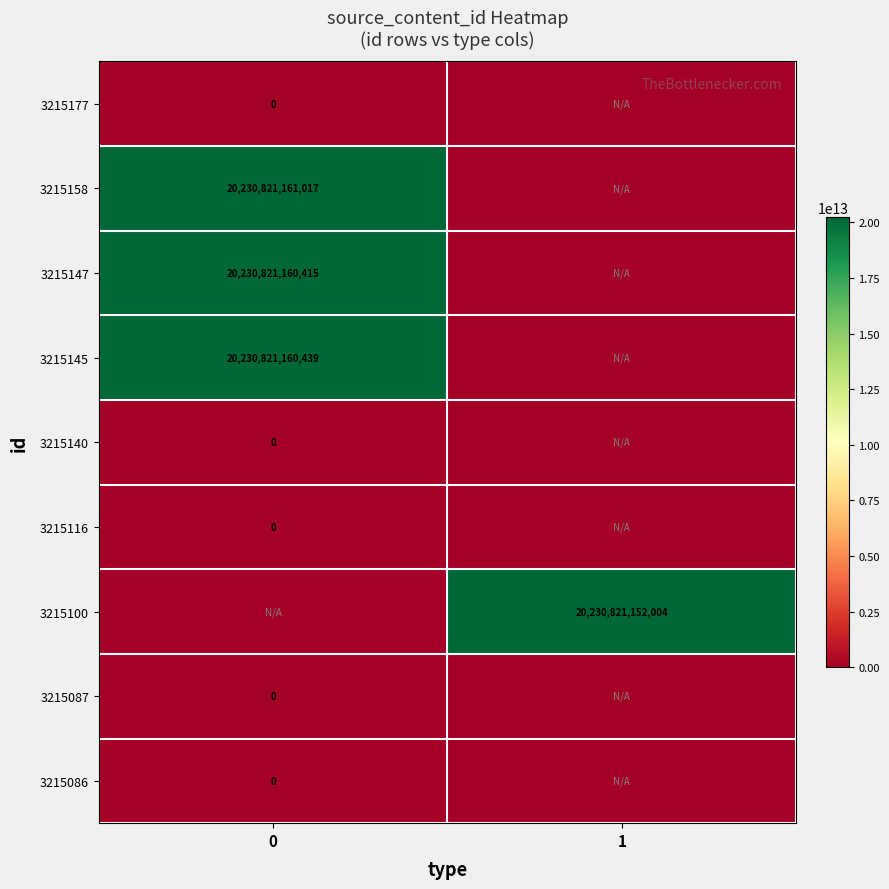

The 3215147 series shows 20230821160415 at 0. True or false?

True